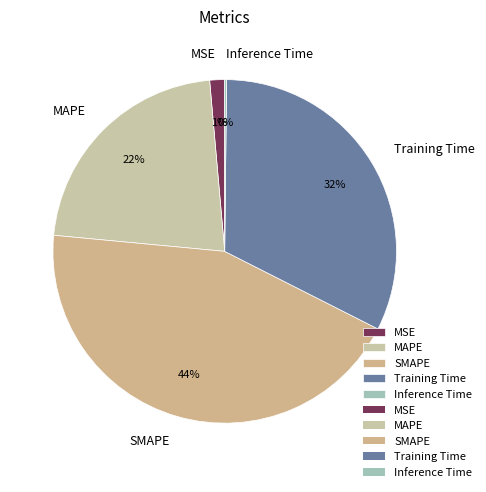

Is it true that MAPE is 7% of the pie?

False